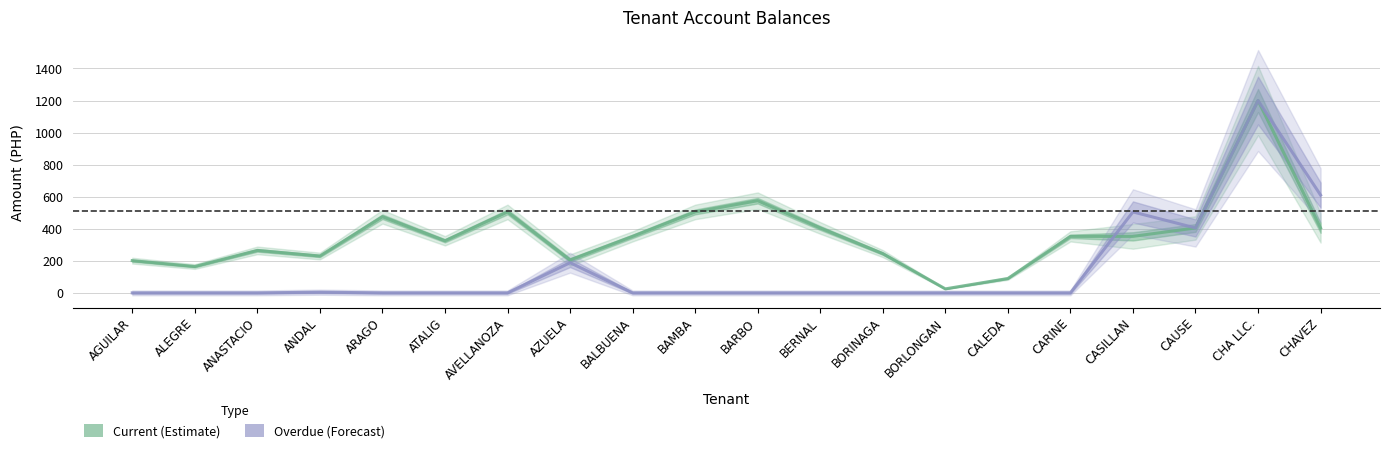

What is the label of the 19th point from the left?

CHA LLC.